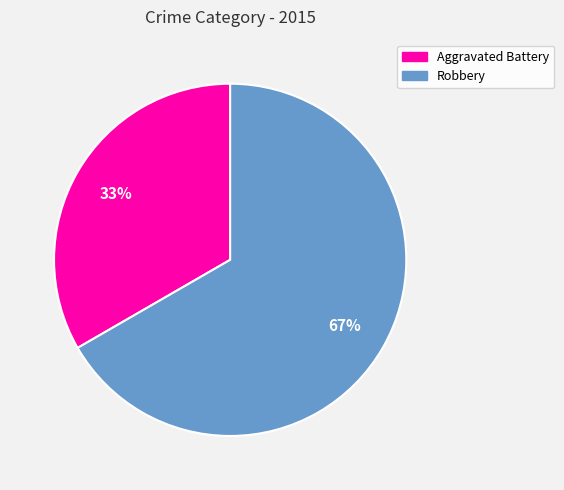

What is the smallest slice in the pie chart?

Aggravated Battery